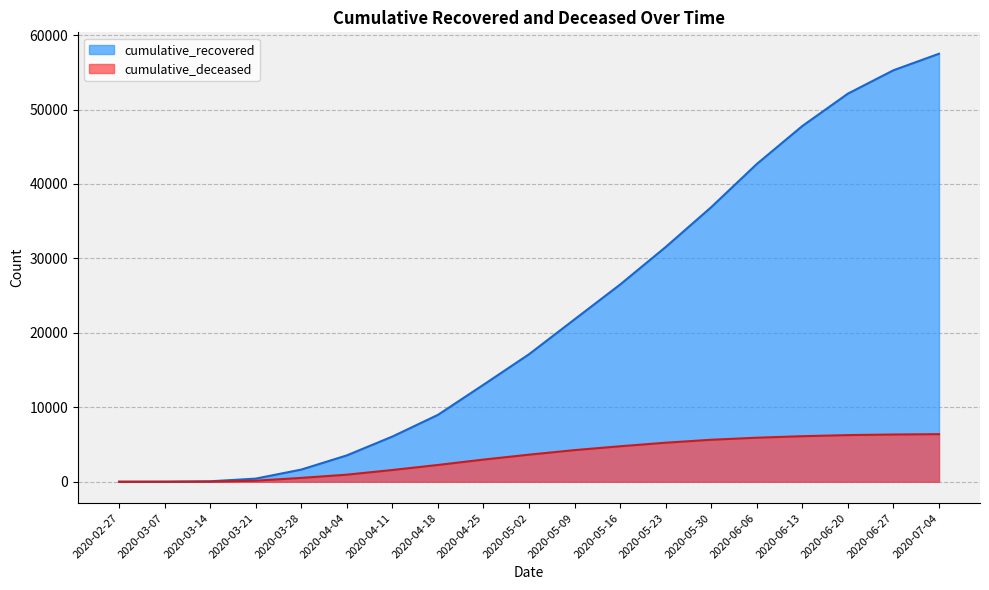

What is the sum of all cumulative_recovered values?

422967